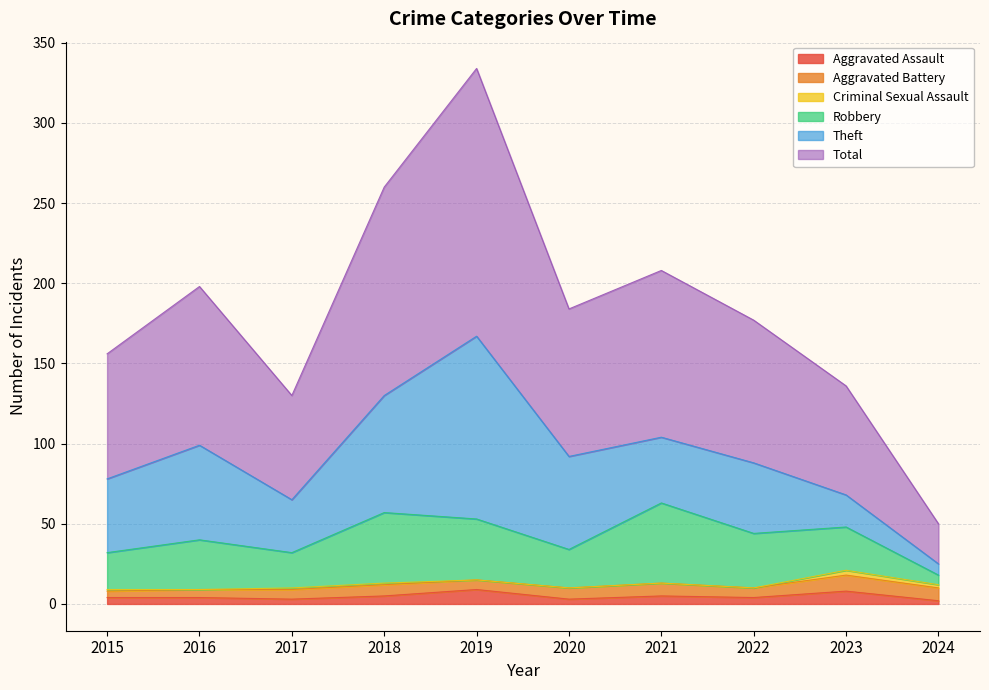

How many times do Aggravated Battery and Robbery cross each other?

1